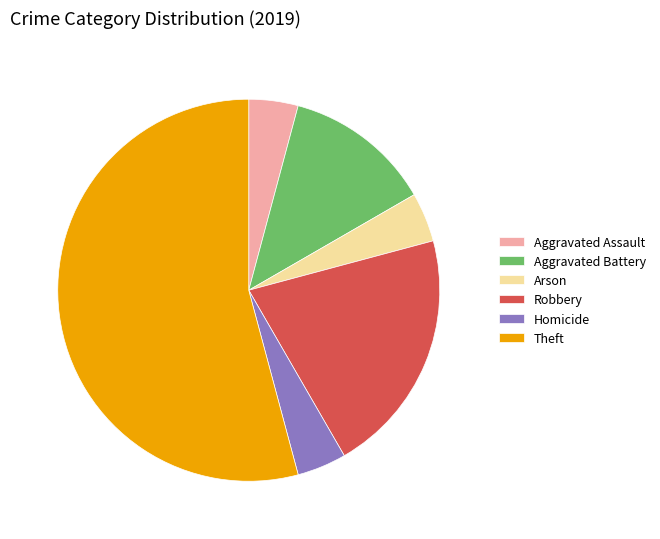

Count the number of slices in the pie.

6